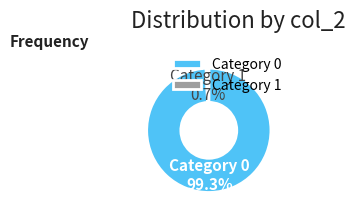

How many slices are in this pie chart?

2